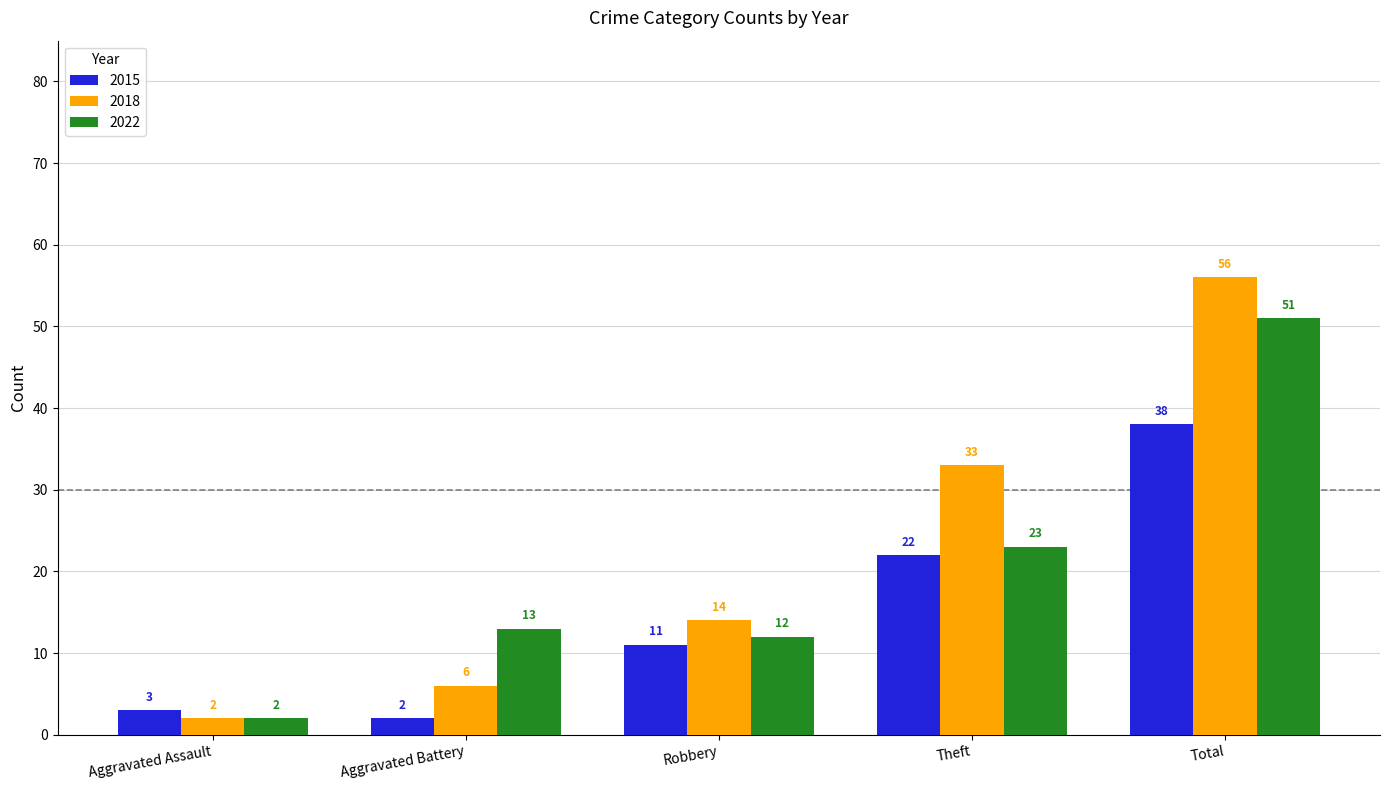

Does the chart contain any negative values?

No